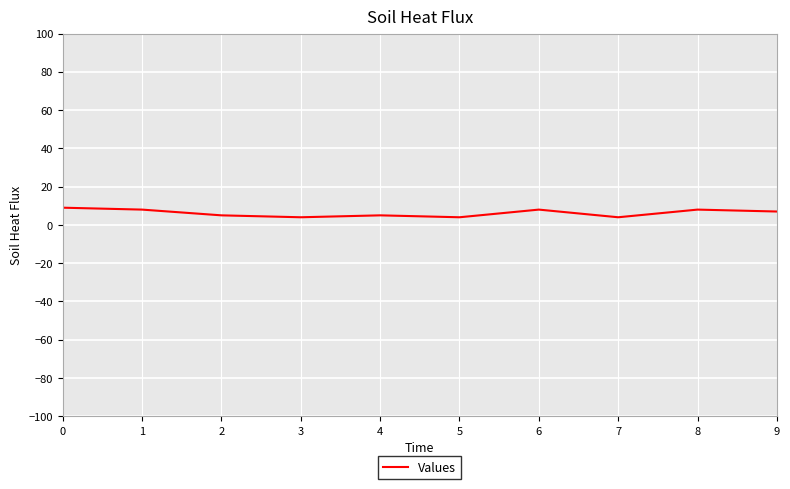

Reading left to right, extract all data points from this chart.

9	8	5	4	5	4	8	4	8	7